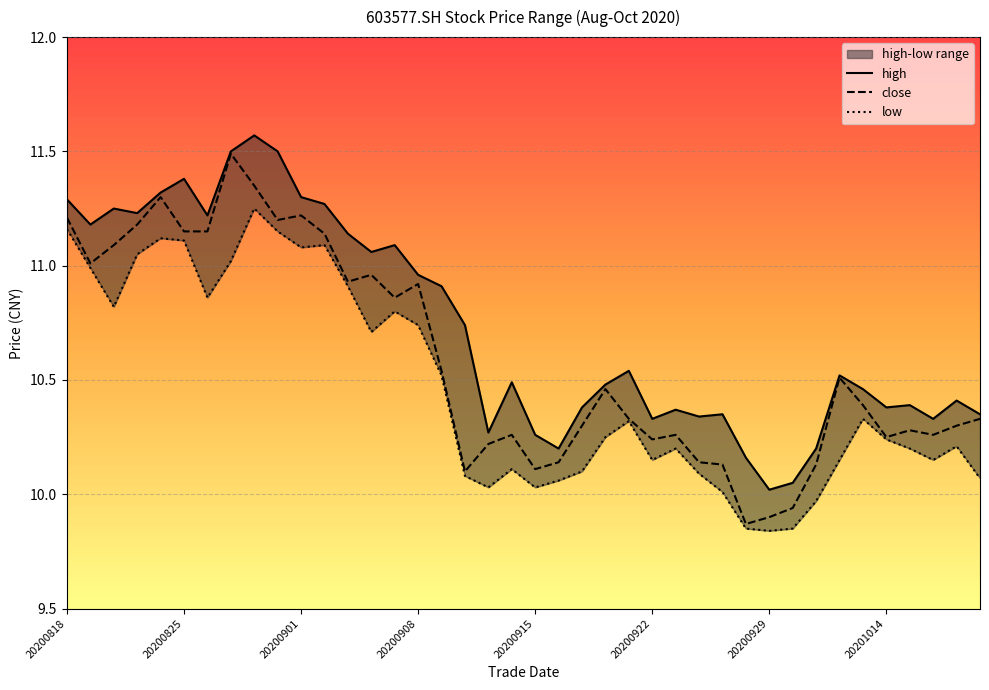

Rank the series by their average value, from lowest to highest.

low, close, high